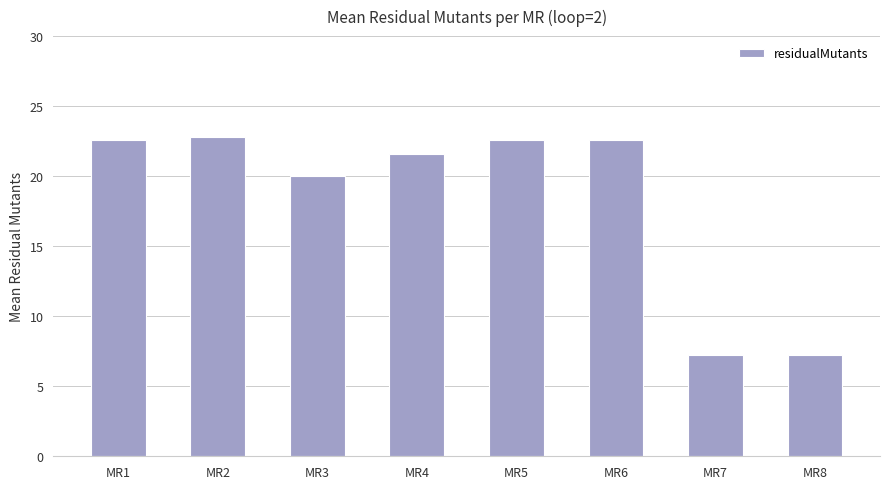

Reading left to right, transcribe all the data shown in this chart.

MR1=22.6	MR2=22.8	MR3=20.0	MR4=21.6	MR5=22.6	MR6=22.6	MR7=7.2	MR8=7.2